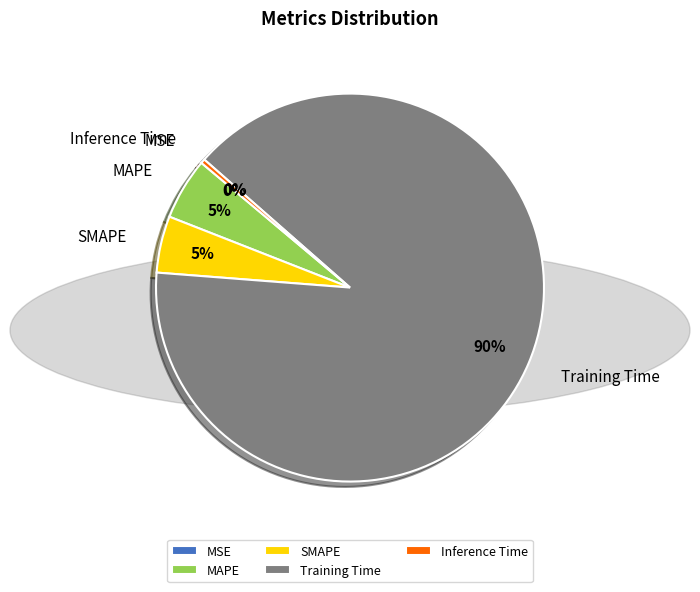

Which slice is the largest?

Training Time